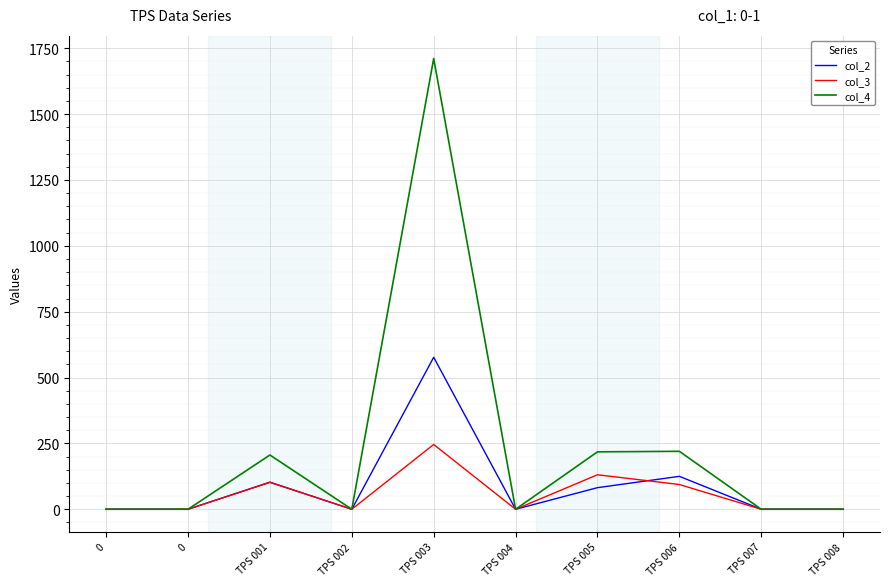

The col_3 series shows 0 at TPS 007. True or false?

True